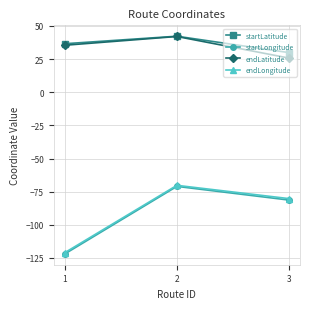

What is the value of the endLatitude point at the 2nd from the left?

42.0